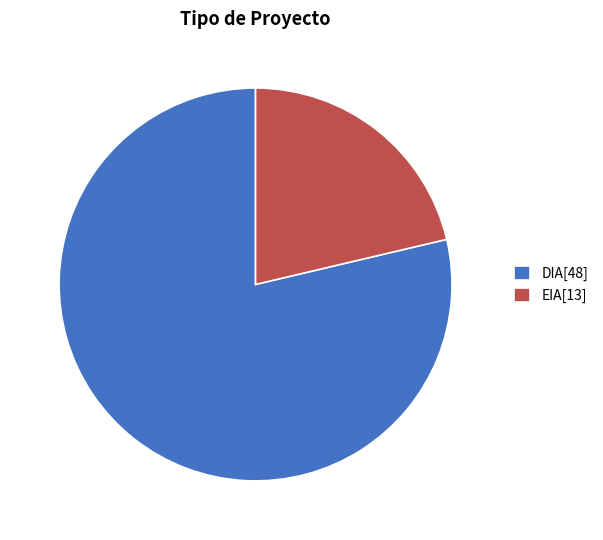

Is there any slice that represents more than half of the pie?

Yes